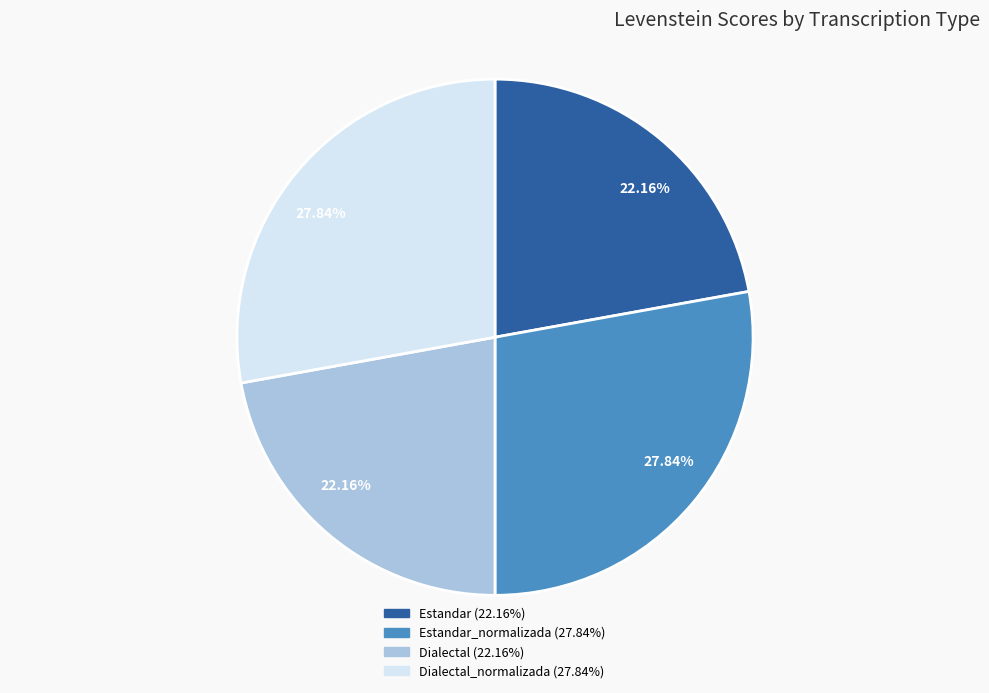

Is there a majority slice in this chart?

No